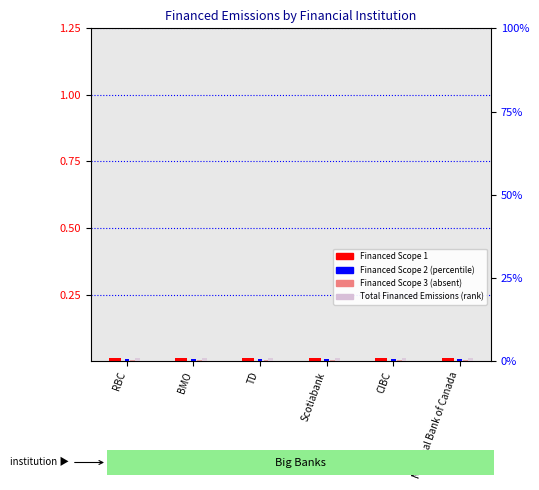

At which category is the sum across all series the highest?

RBC